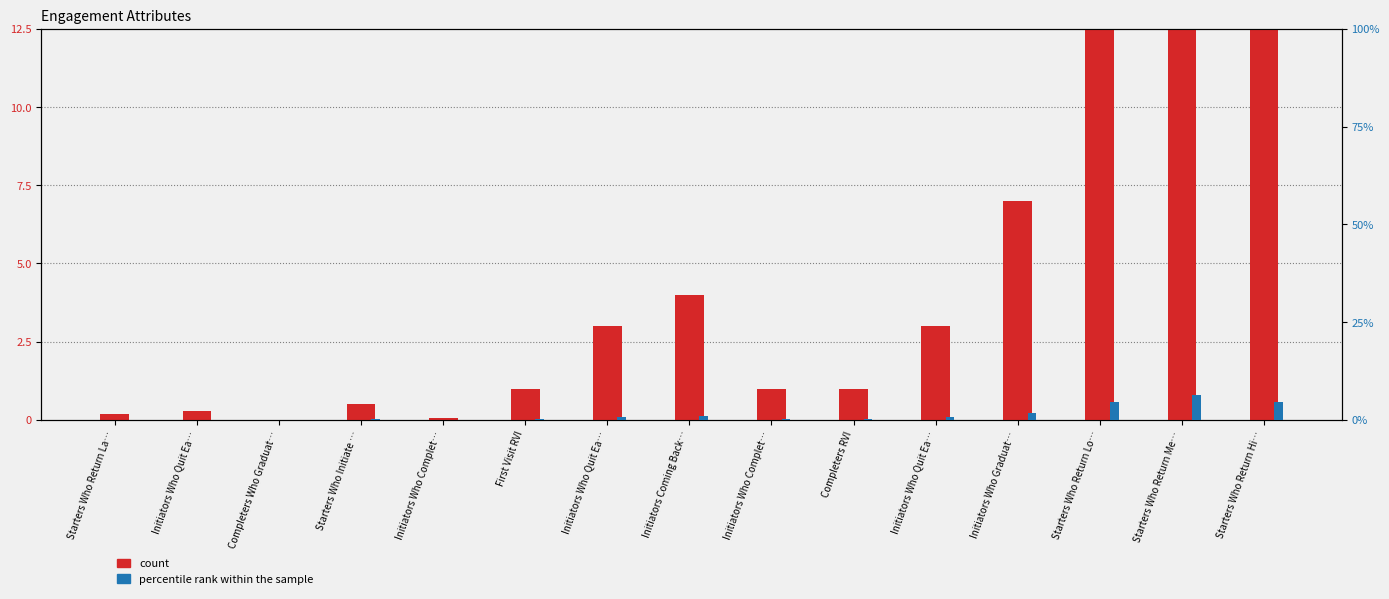

Reading right to left, extract all data points from this chart.

count: 18.0	25.0	18.0	7.0	3.0	1.0	1.0	4.0	3.0	1.0	0.1	0.5	0.0	0.3	0.2
percentile rank within the sample: 4.5	6.2	4.5	1.8	0.8	0.2	0.2	1.0	0.8	0.2	0.0	0.1	0.0	0.1	0.1